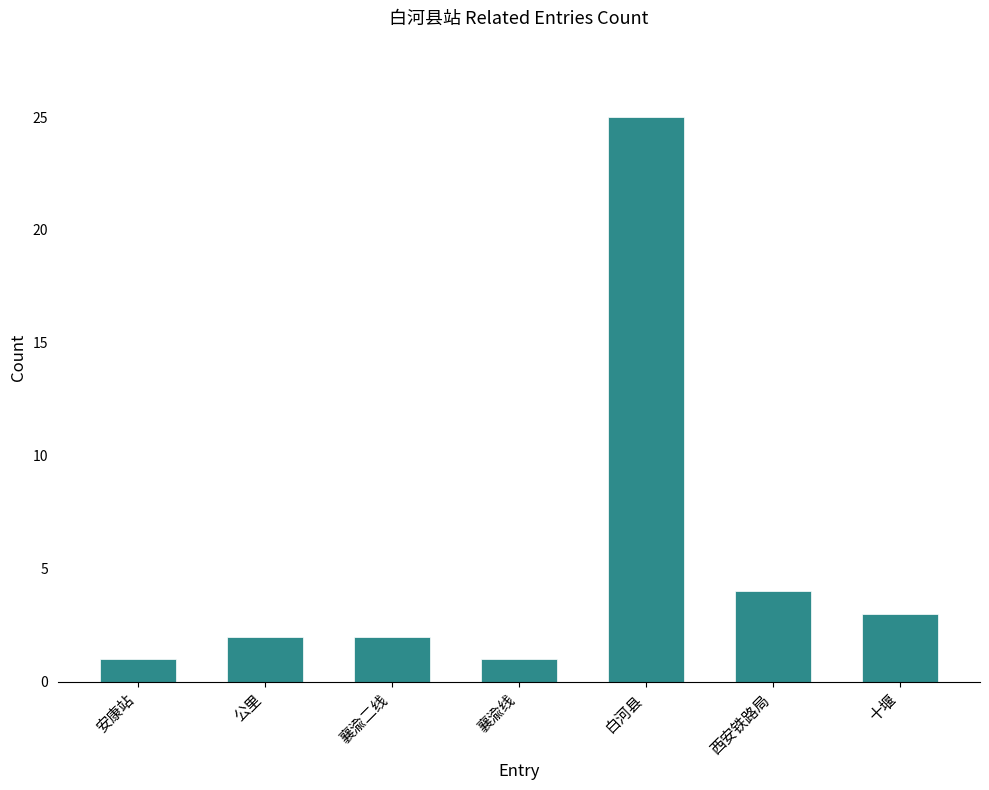

The chart shows a value of 25 at 白河县. True or false?

True